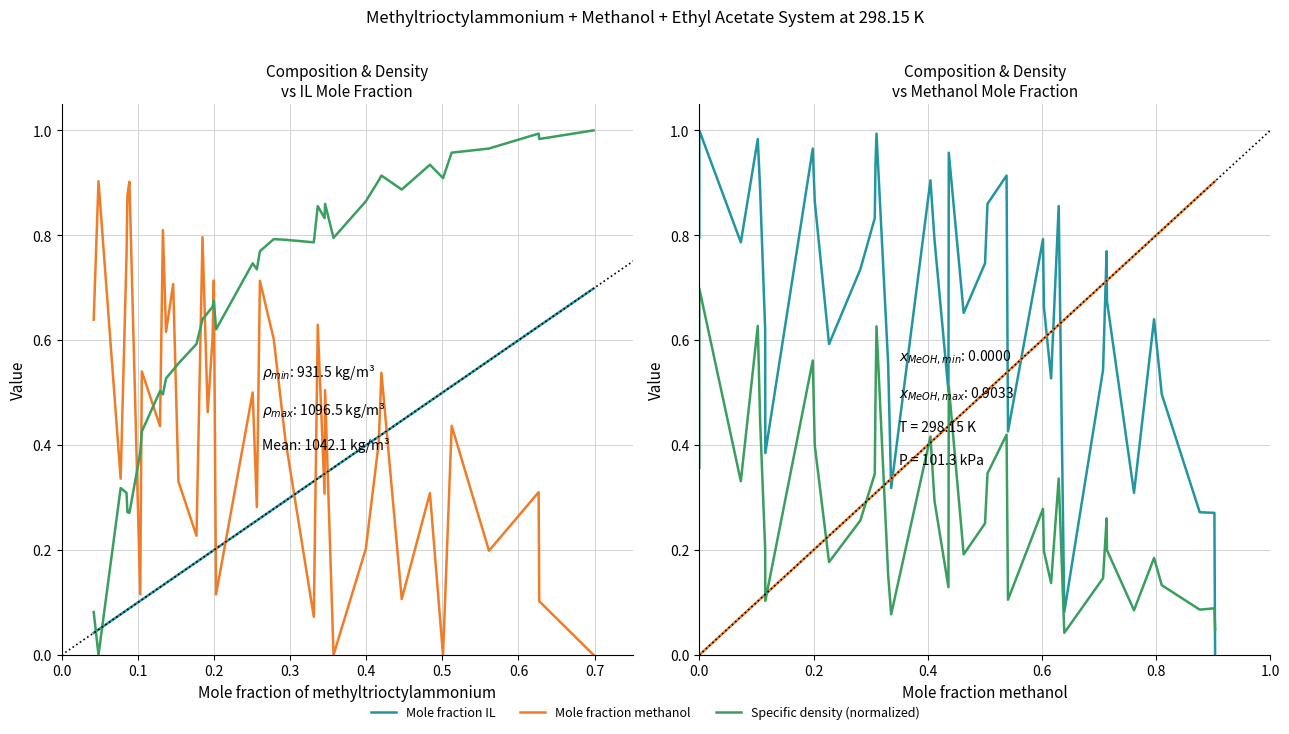

What is the greatest value displayed?

1.0